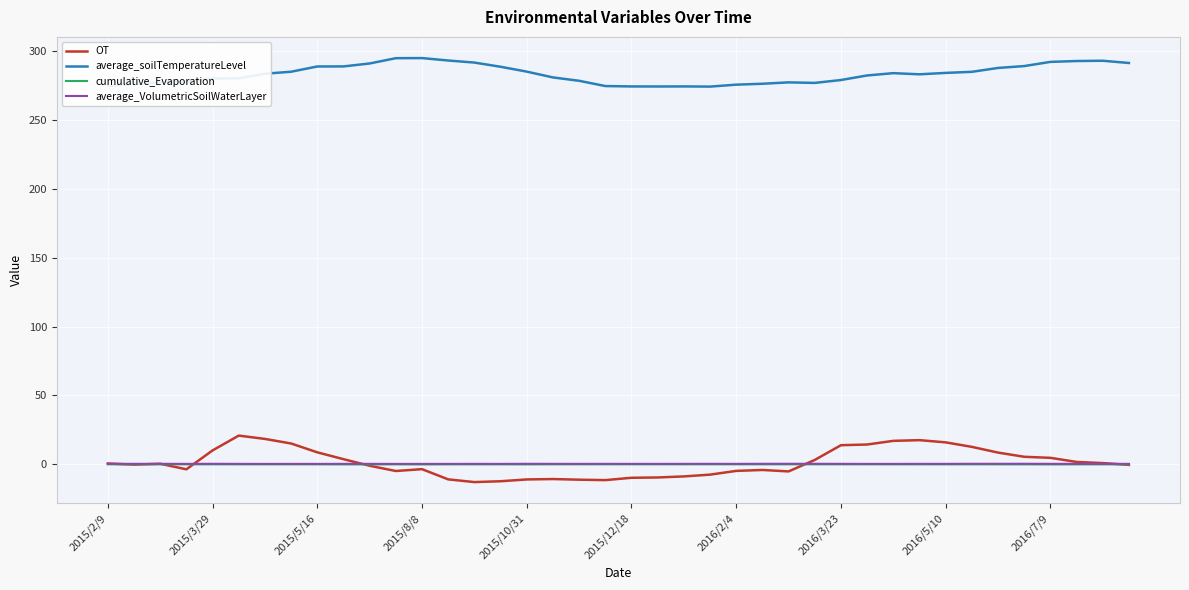

True or false: average_VolumetricSoilWaterLayer and average_soilTemperatureLevel cross at least once.

False